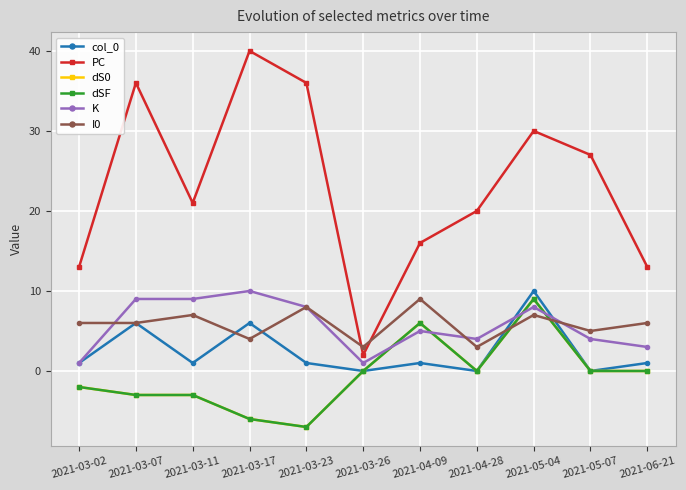

Which series changed the most between 2021-03-23 and 2021-04-28?

PC